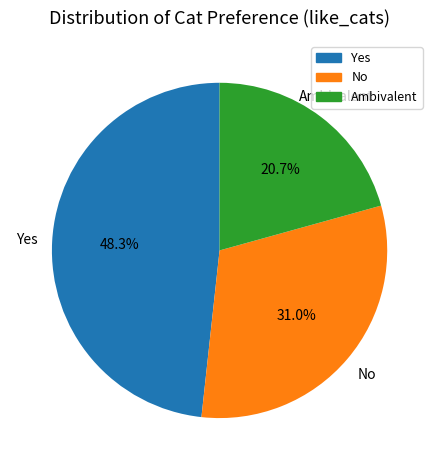

Approximately how many times larger is the value at No compared to Ambivalent?

1.5